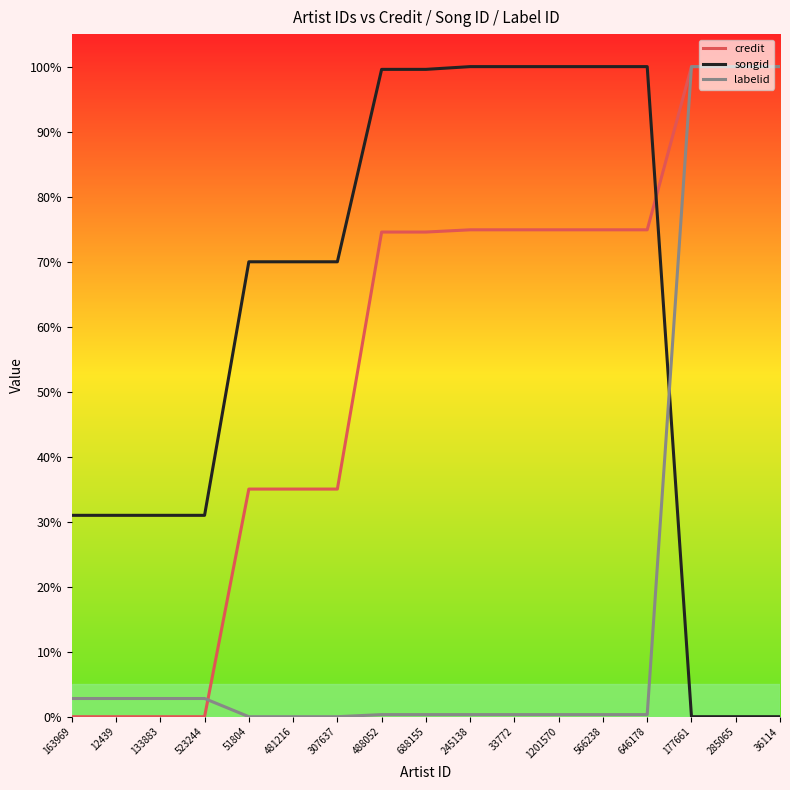

The value of songid at 177661 is -50.6. True or false?

False